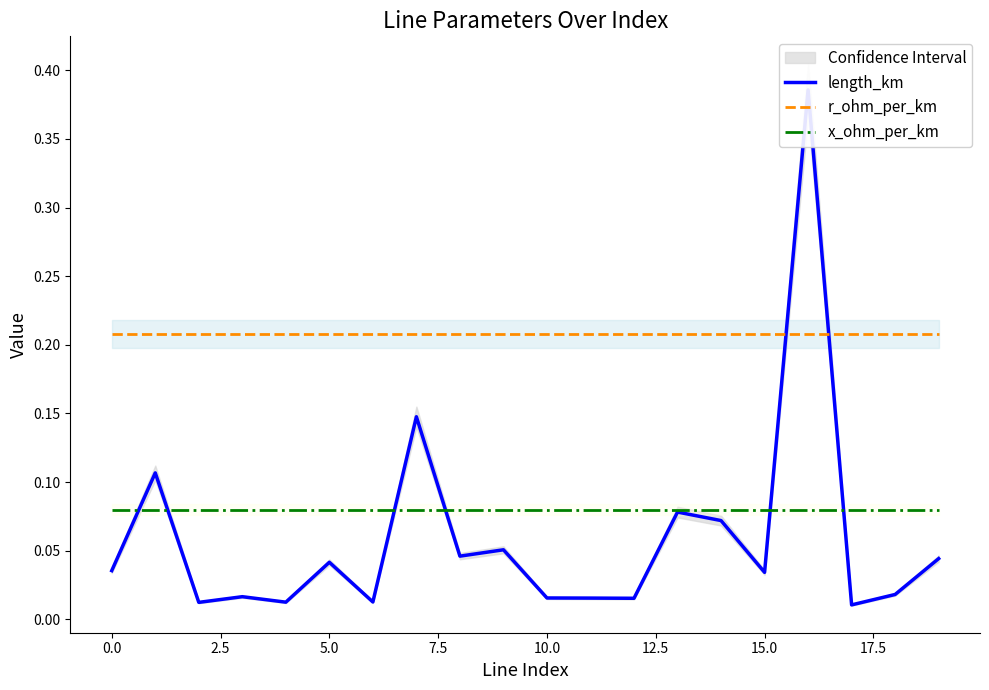

What is the difference between the maximum and minimum values in the length_km series?

0.4